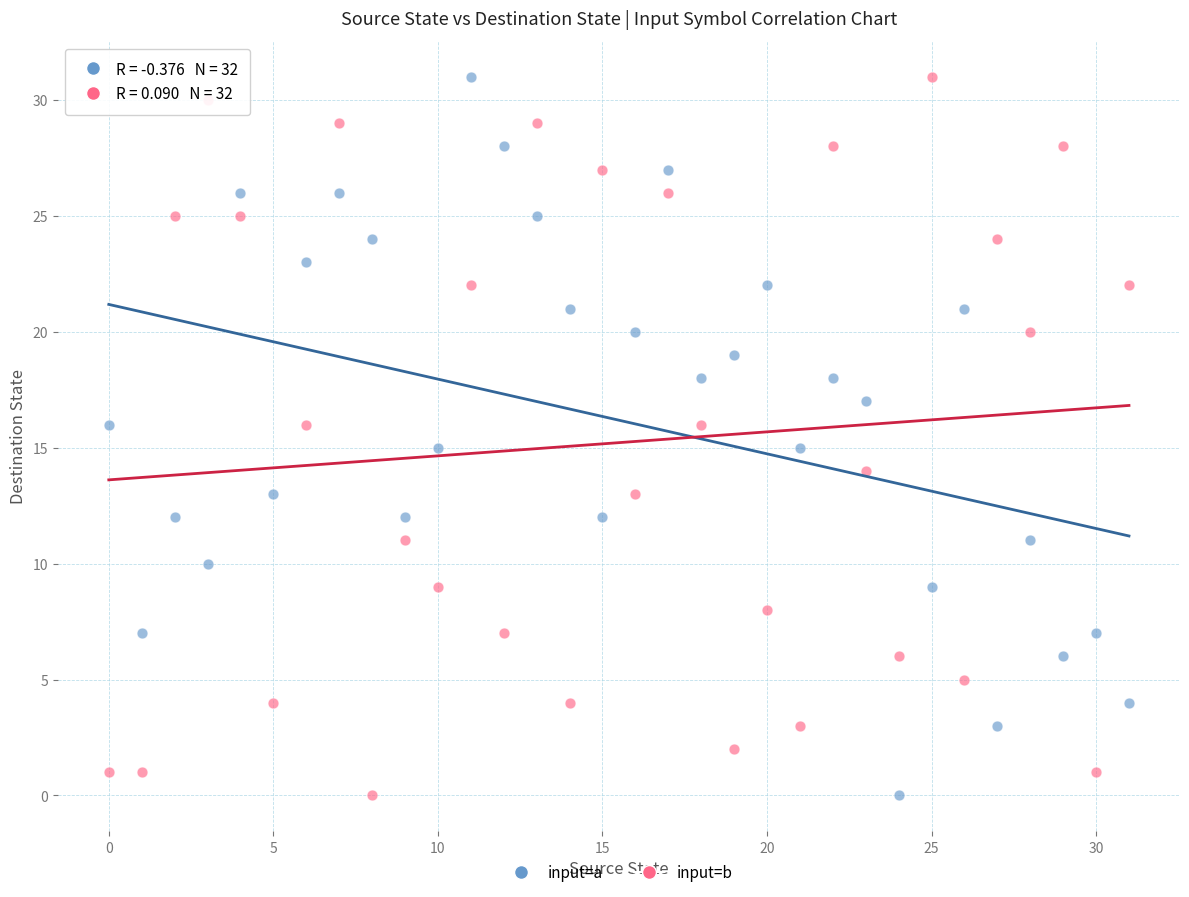

Across all data points, what is the range of Y values (max minus min)?

31